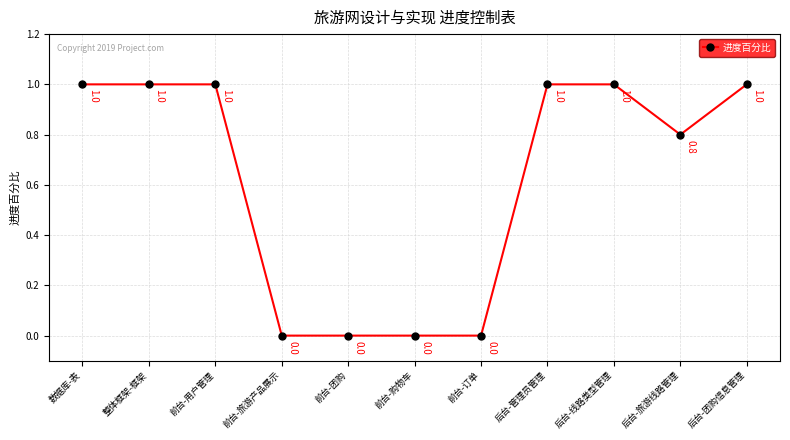

What is the difference between the maximum and second lowest values?

1.0